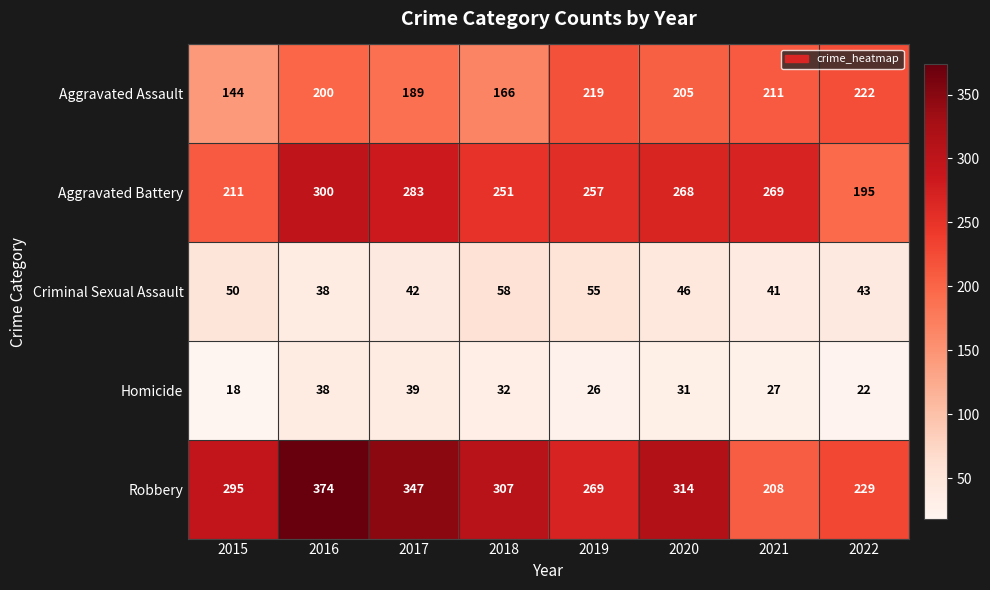

At which category is the sum across all series the highest?

2016